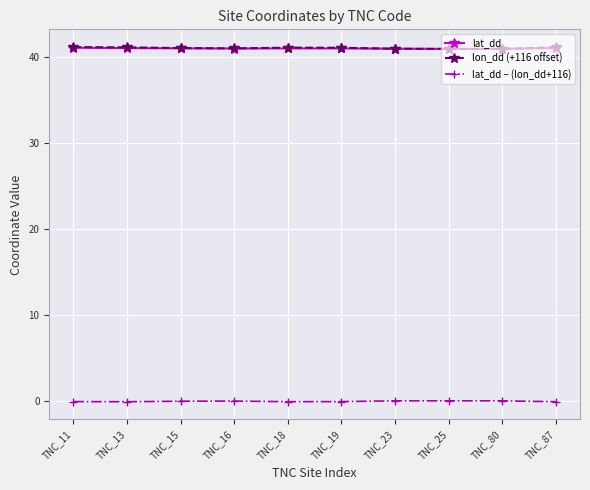

What are all the series names shown in the legend?

lat_dd, lon_dd (+116 offset), lat_dd − (lon_dd+116)